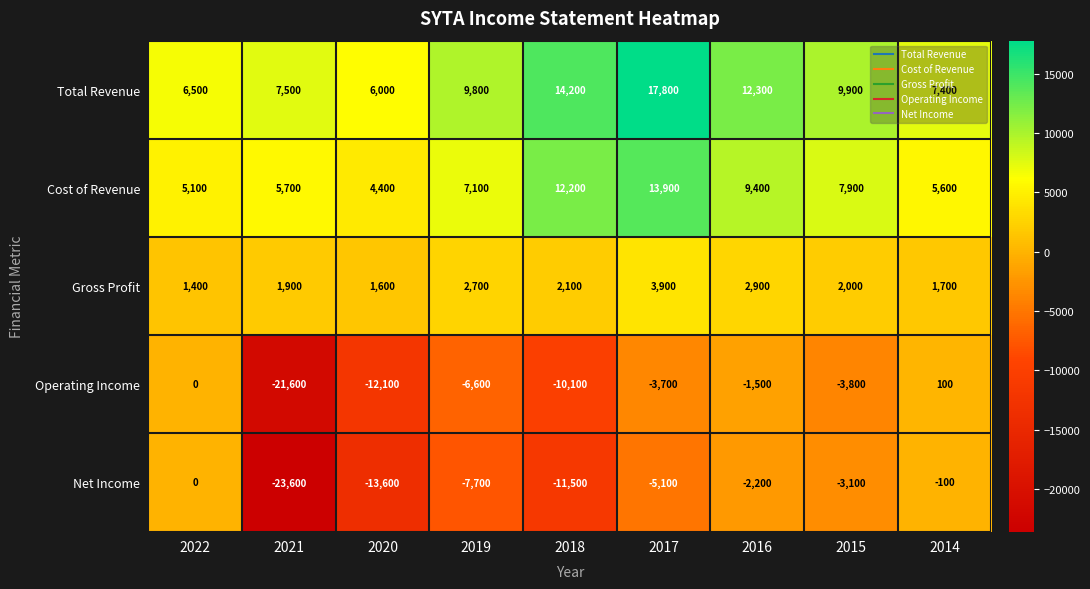

How many series are shown in this chart?

5